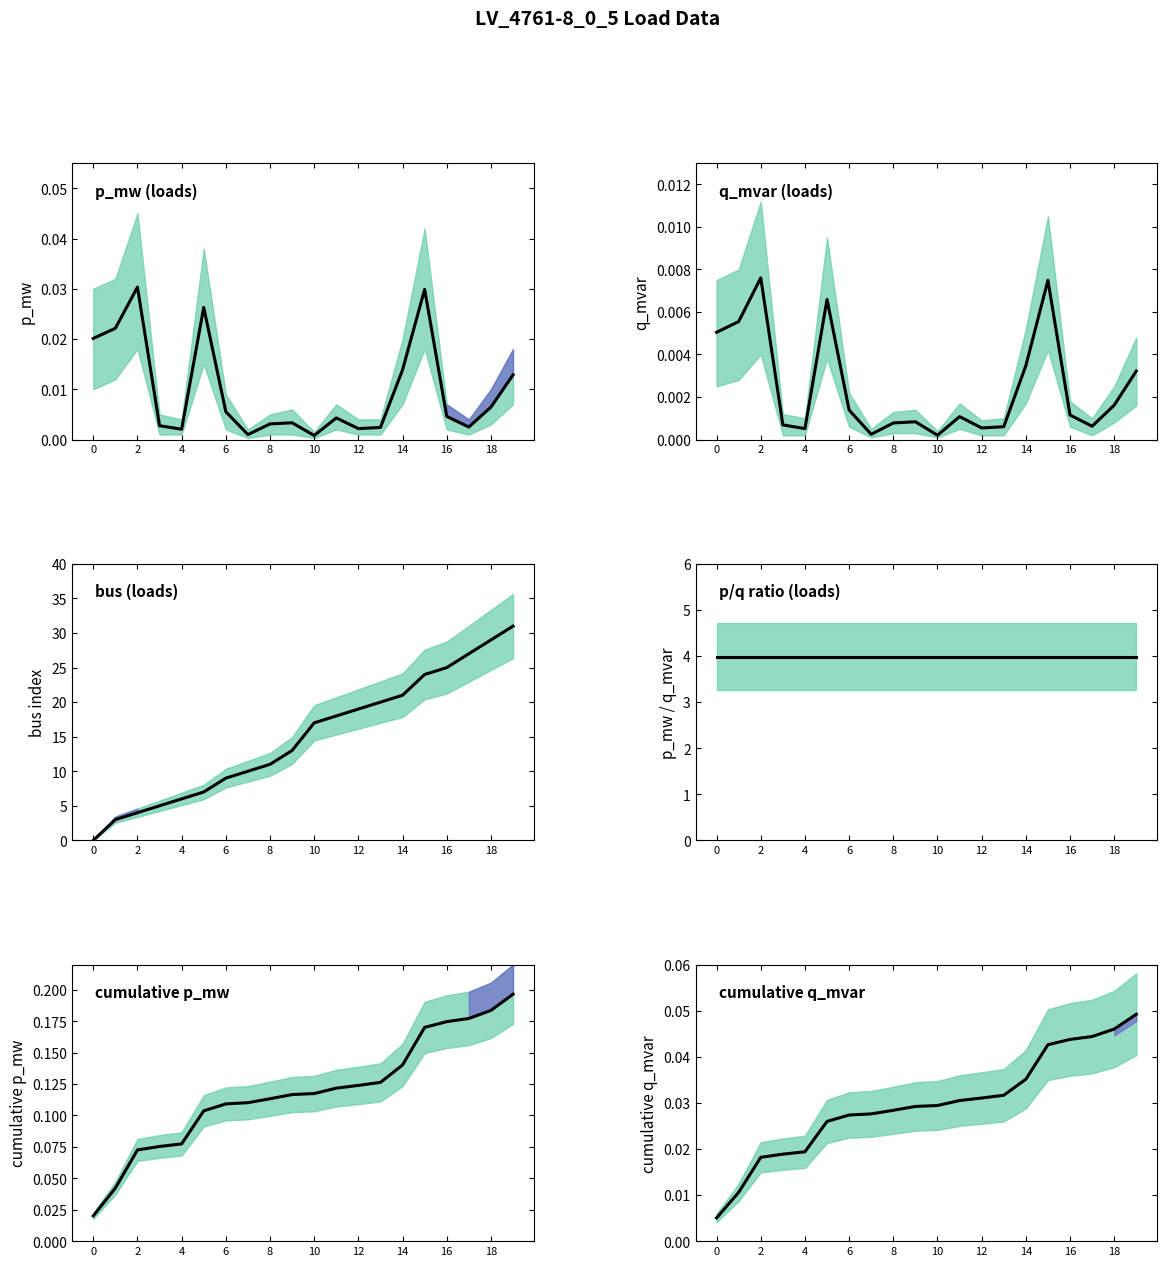

Is this an area chart (filled region under the line)?

No